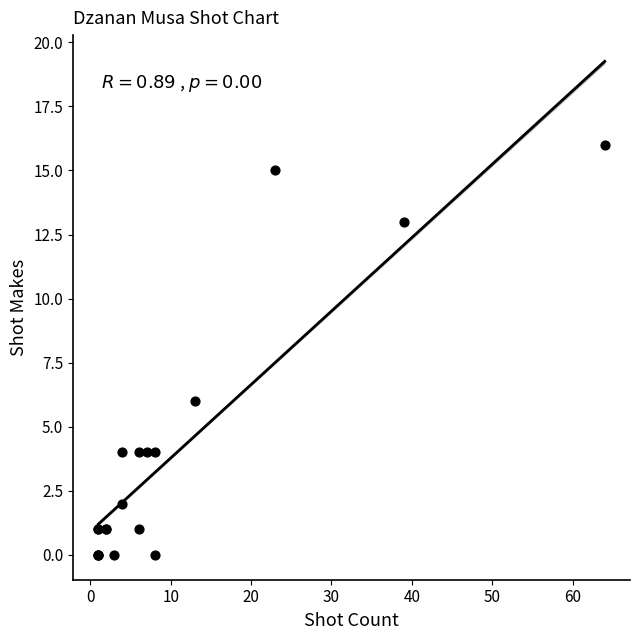

What Y value in the scatter plot is closest to 8?

6